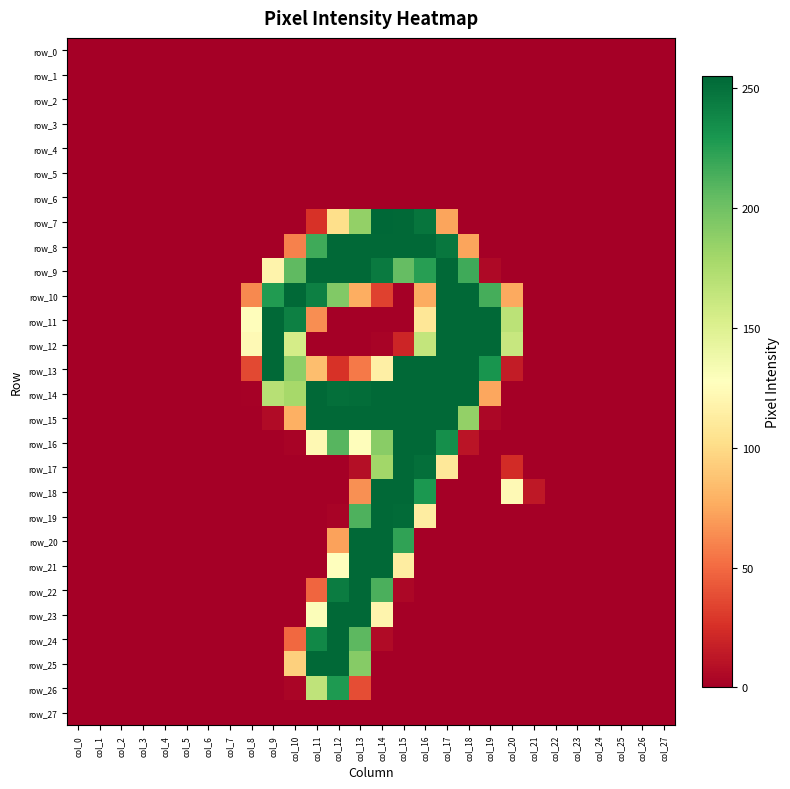

At how many categories does at least one series exceed 184?

11